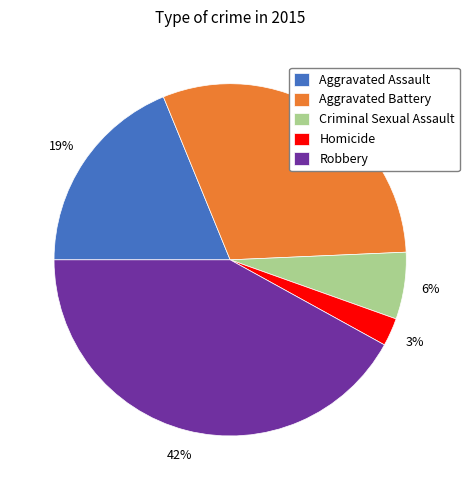

Does any single category account for the majority?

No